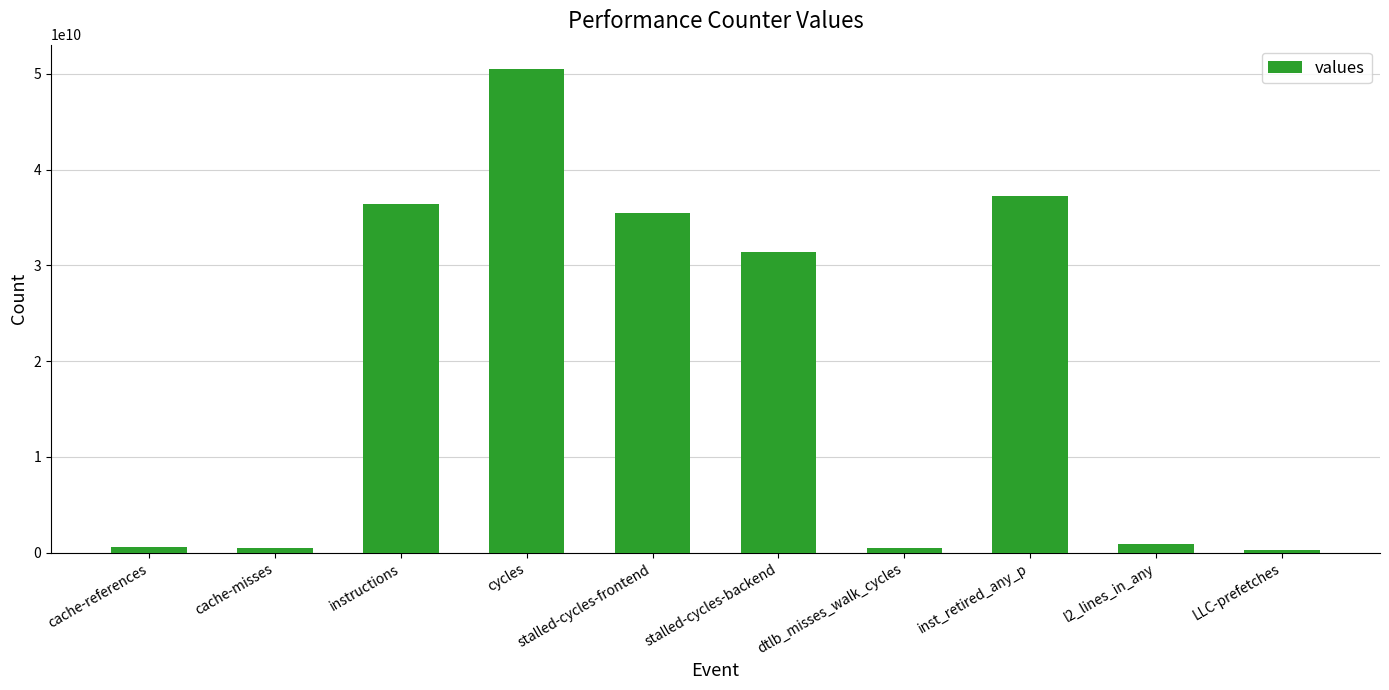

Which label corresponds to the largest value in the chart?

cycles